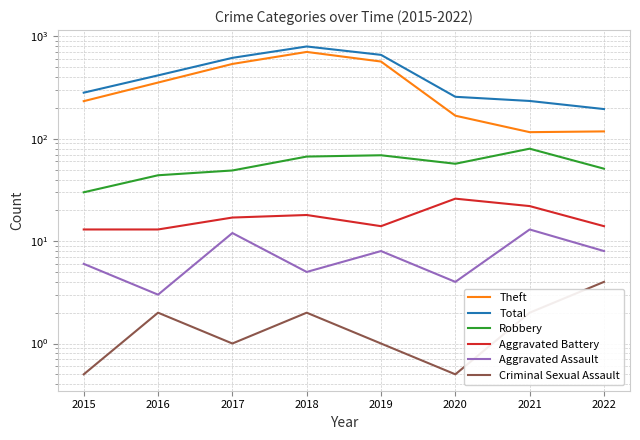

What is the approximate value of Total at 2021?

234.0